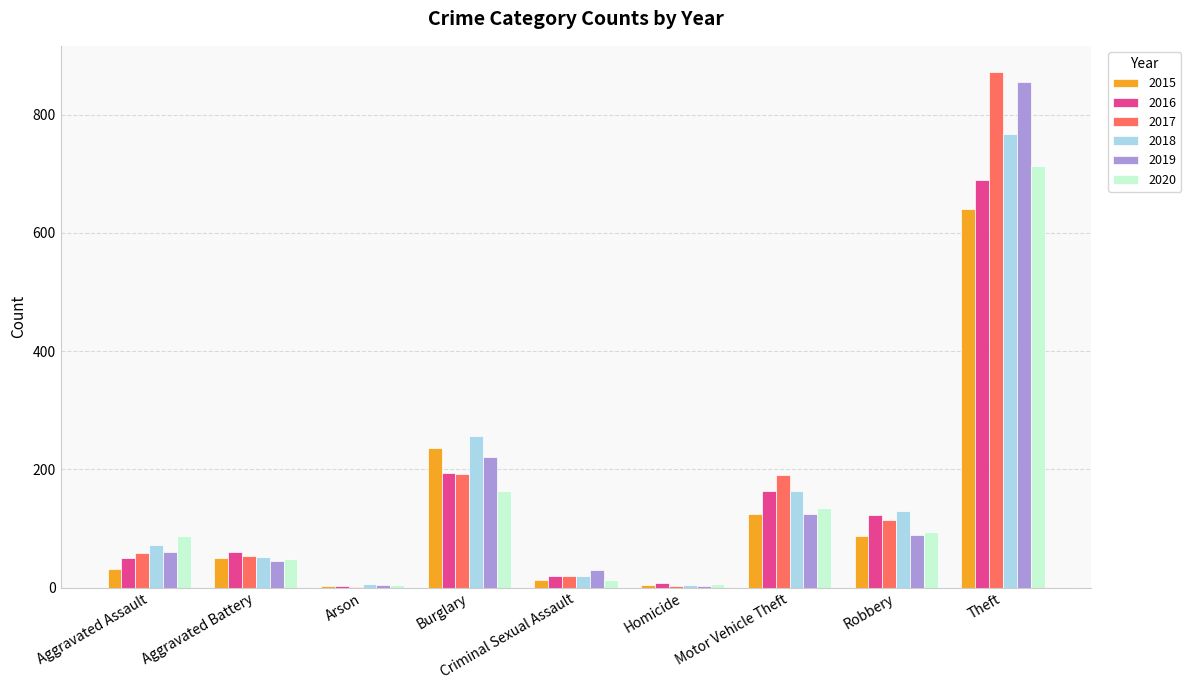

Is the value of 2015 at Robbery greater than the value of 2017 at Aggravated Assault?

Yes